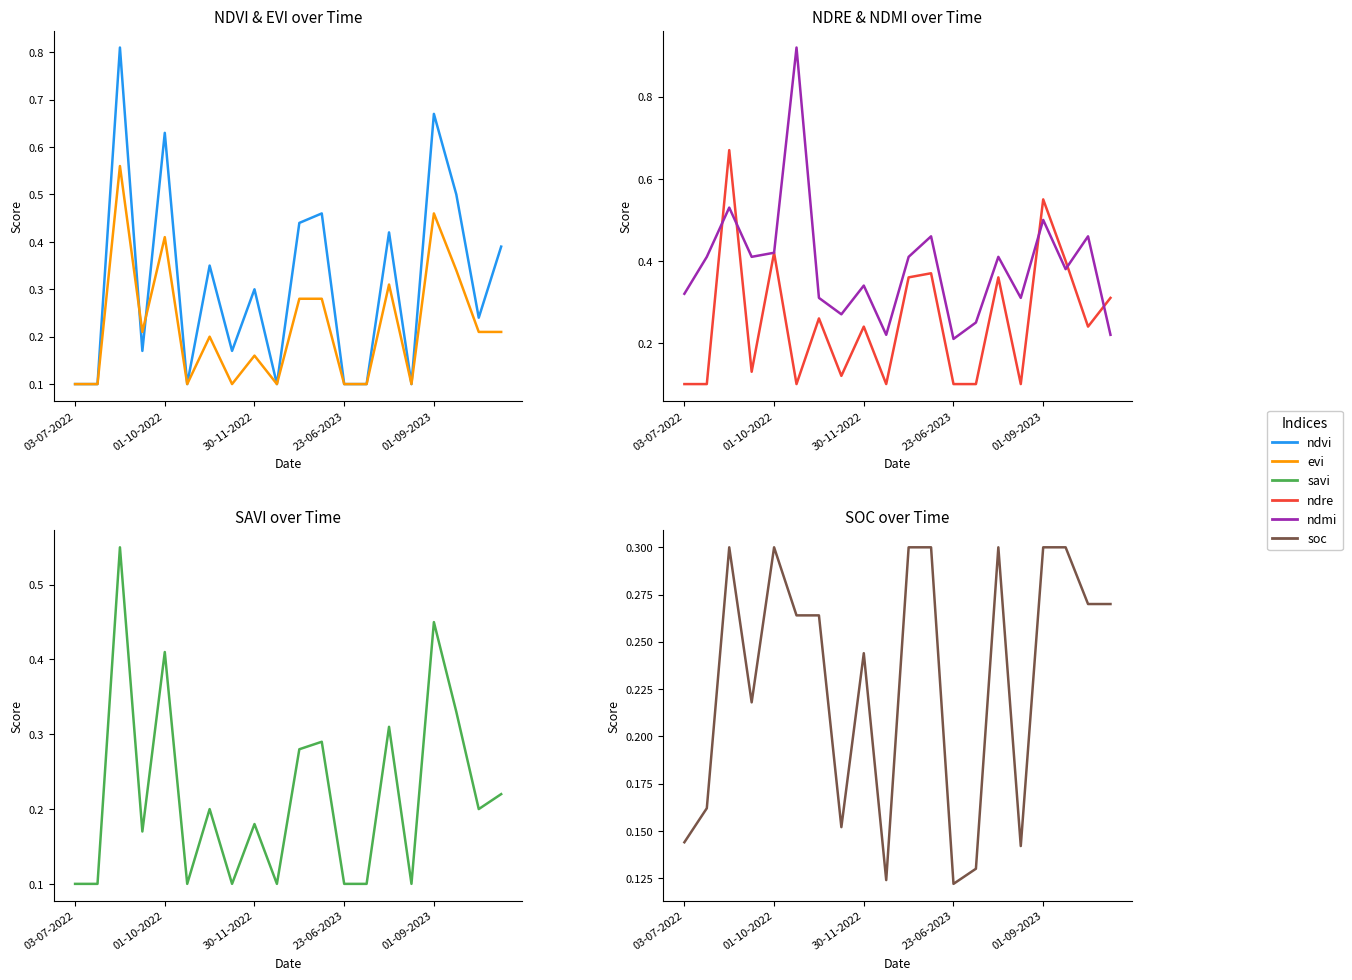

At which label does evi reach its minimum?

03-07-2022